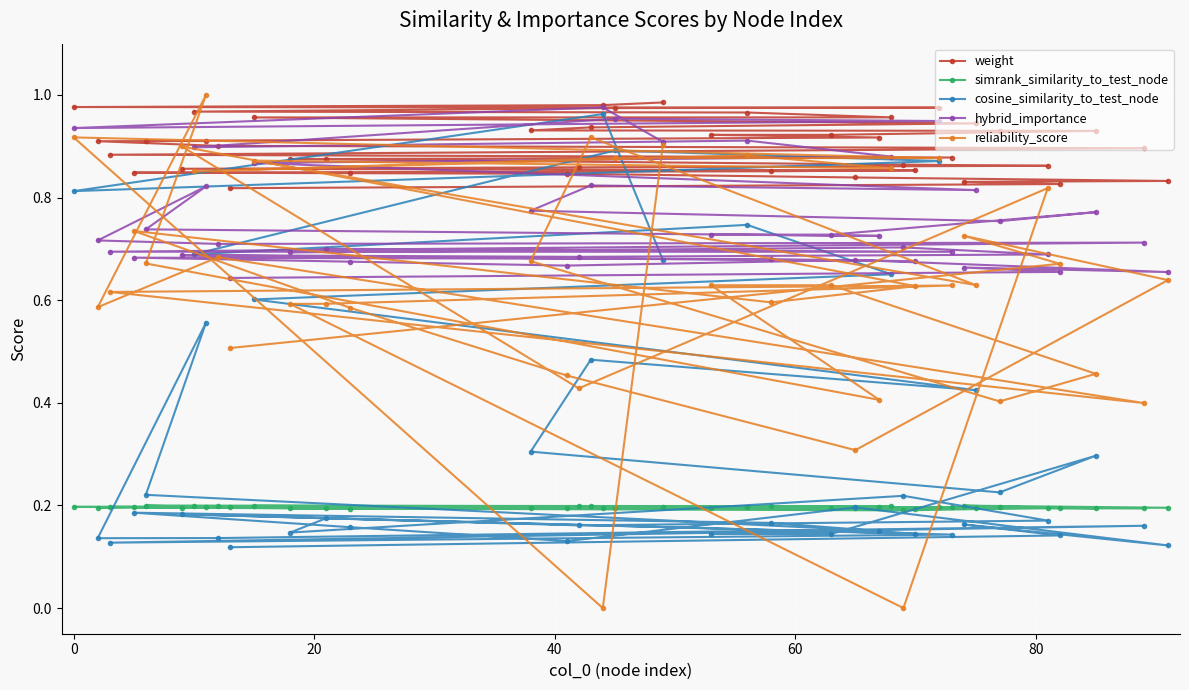

List the series in order of their overall mean, highest first.

weight, hybrid_importance, reliability_score, cosine_similarity_to_test_node, simrank_similarity_to_test_node